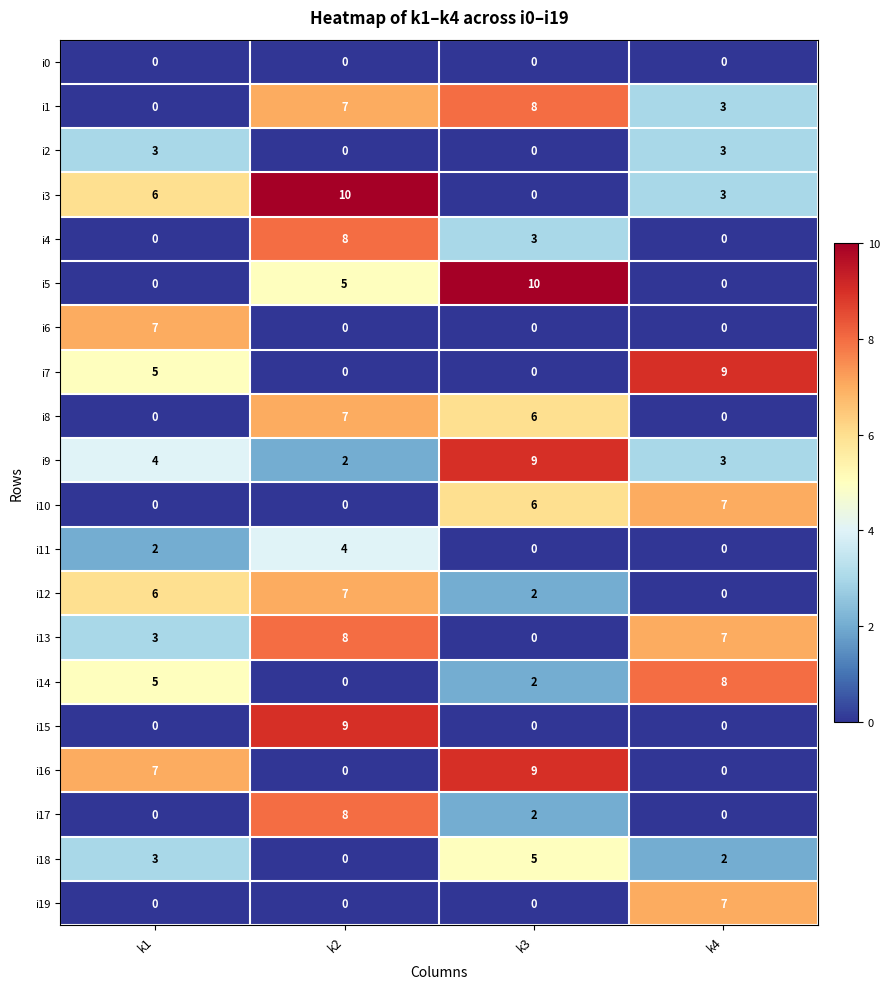

Rank the categories by i3 value from lowest to highest.

k3, k4, k1, k2